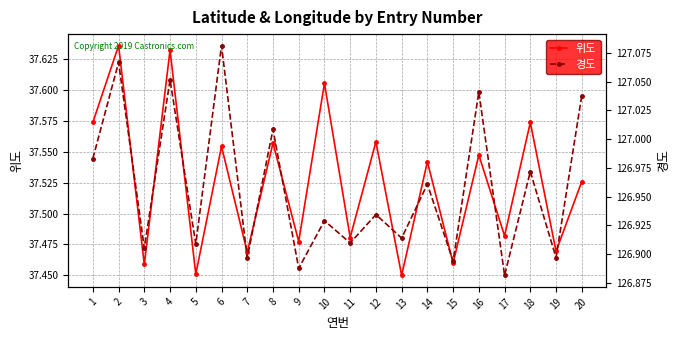

What is the value of the 경도 point at the 13th from the left?

126.9